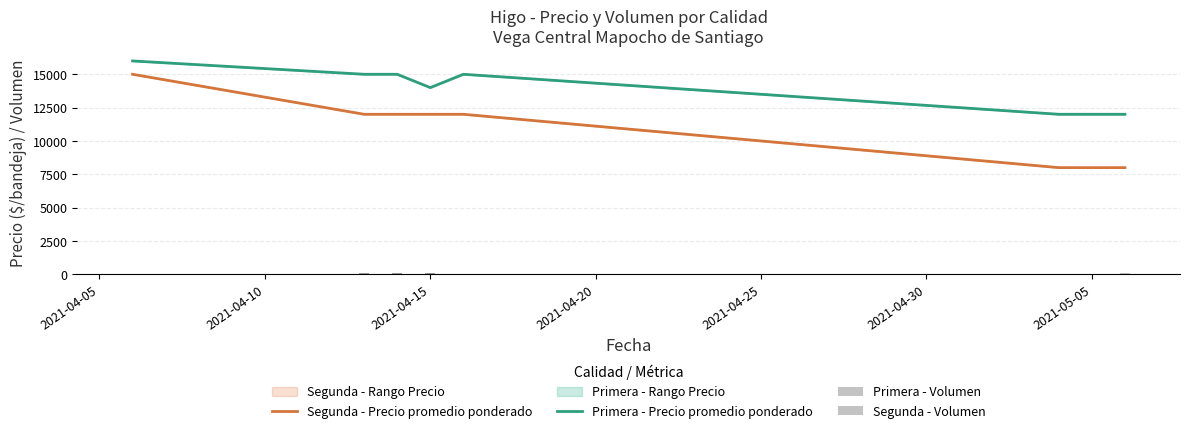

What is the minimum value for Segunda - Precio promedio ponderado?

8000